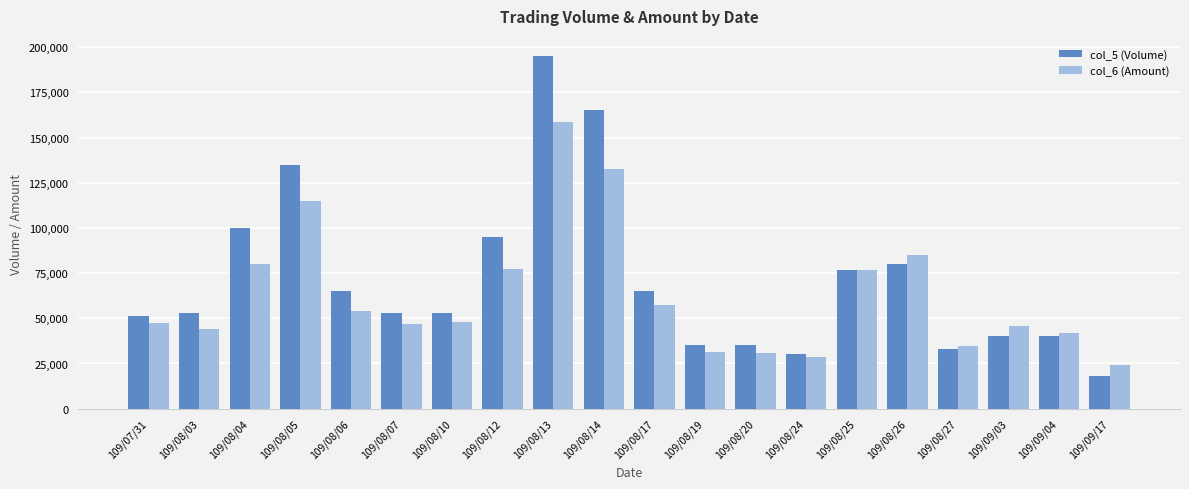

Rank the series by their maximum value, from lowest to highest.

col_6 (Amount), col_5 (Volume)